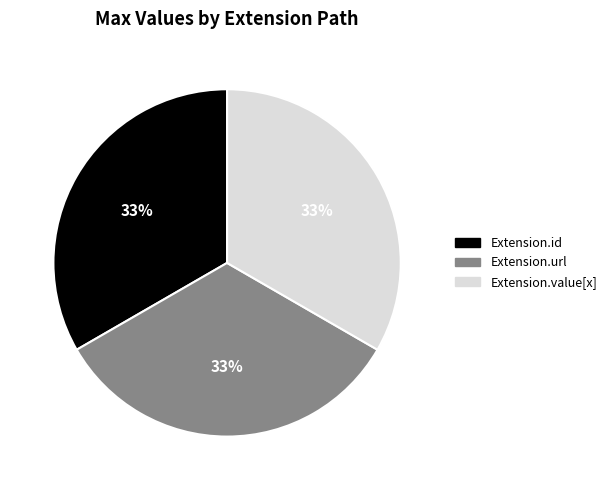

Is there any slice that represents more than half of the pie?

No